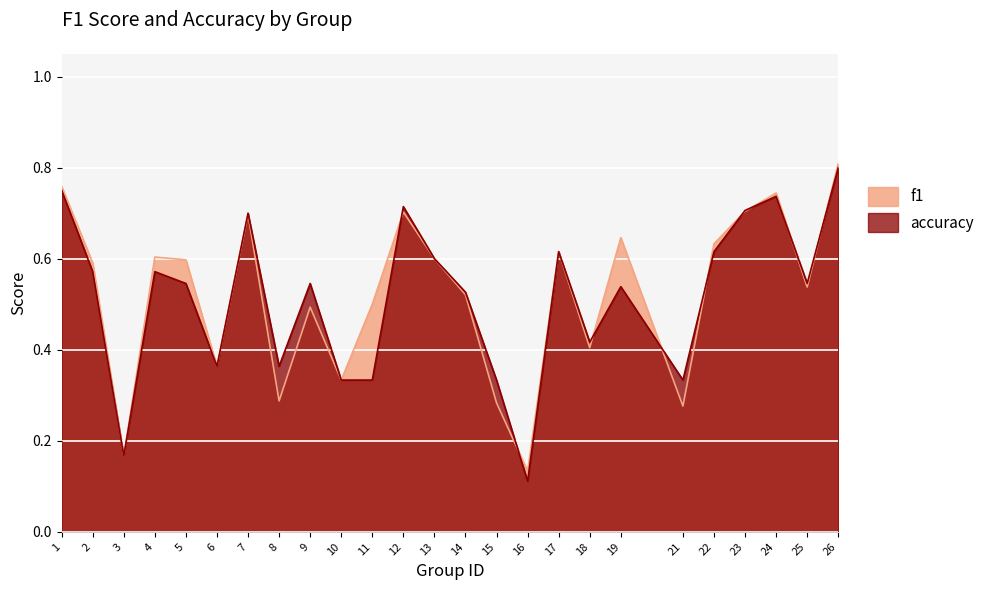

How many lines are shown in the chart?

2